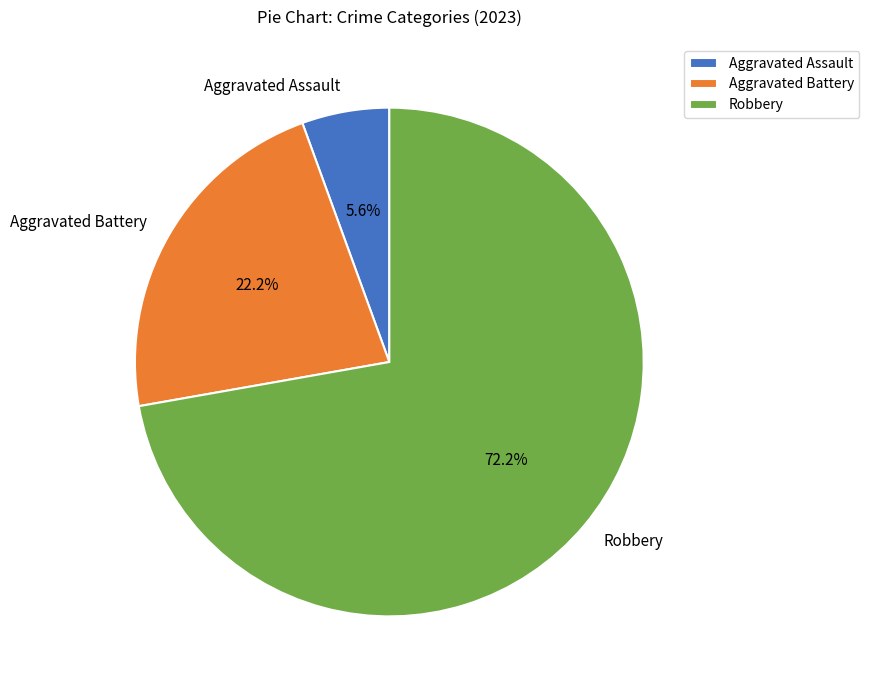

Which has a higher value, Aggravated Assault or Robbery?

Robbery